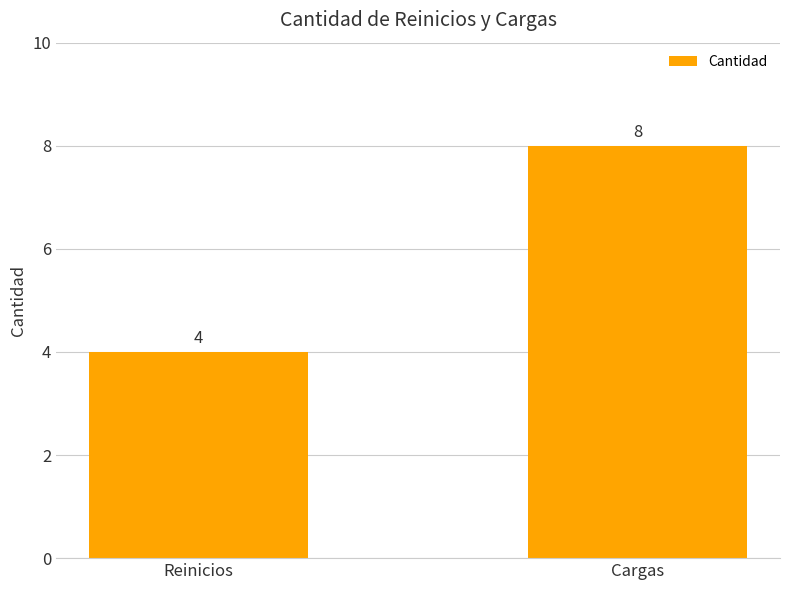

Are the bars horizontal?

No